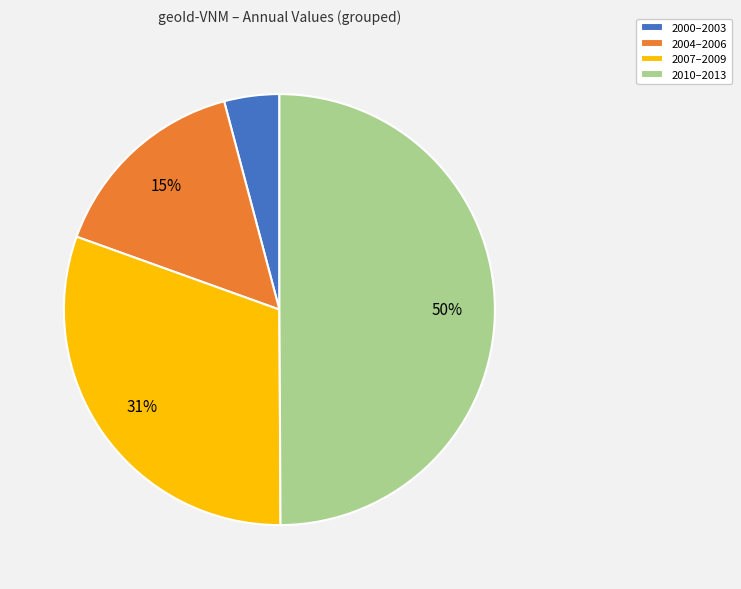

Does 2007–2009 account for over 50% of the chart?

No